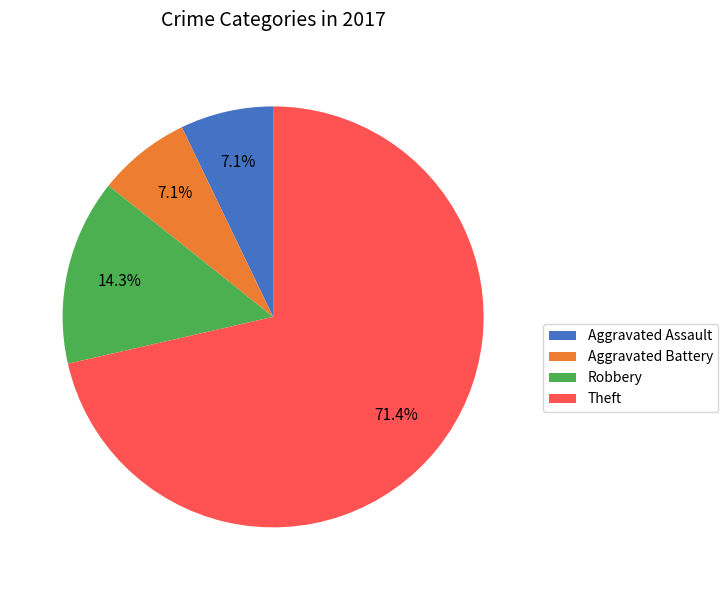

Is it true that Aggravated Battery is 1% of the pie?

False